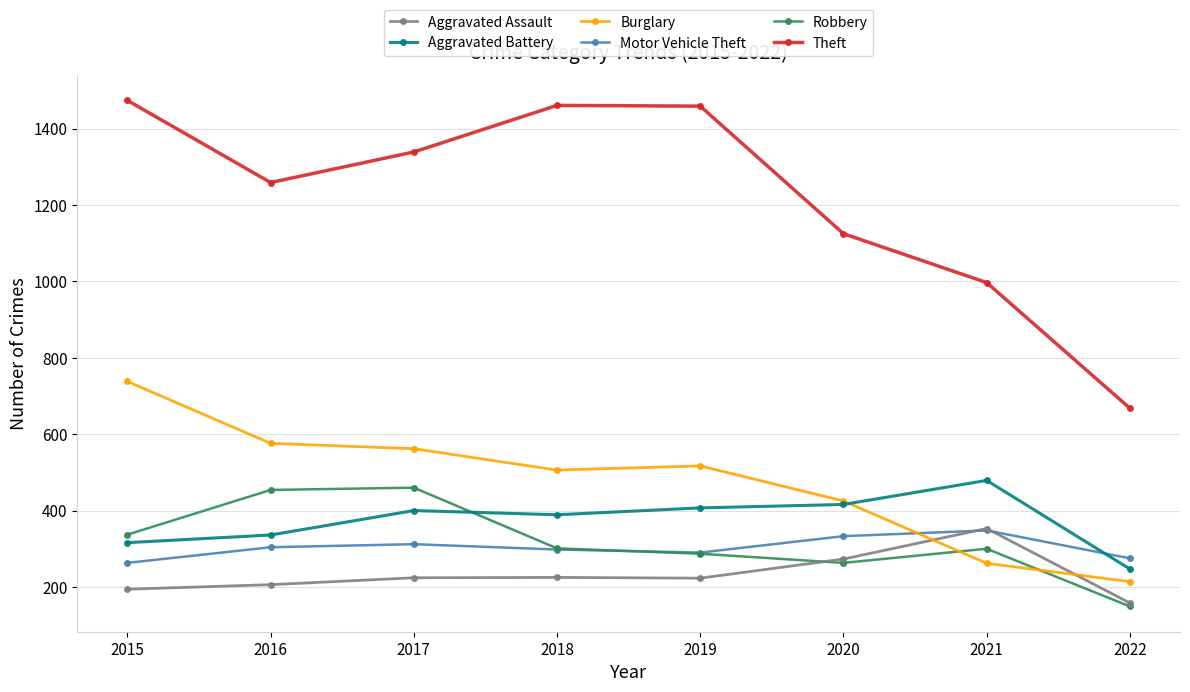

Read the Burglary value at 2022.

214